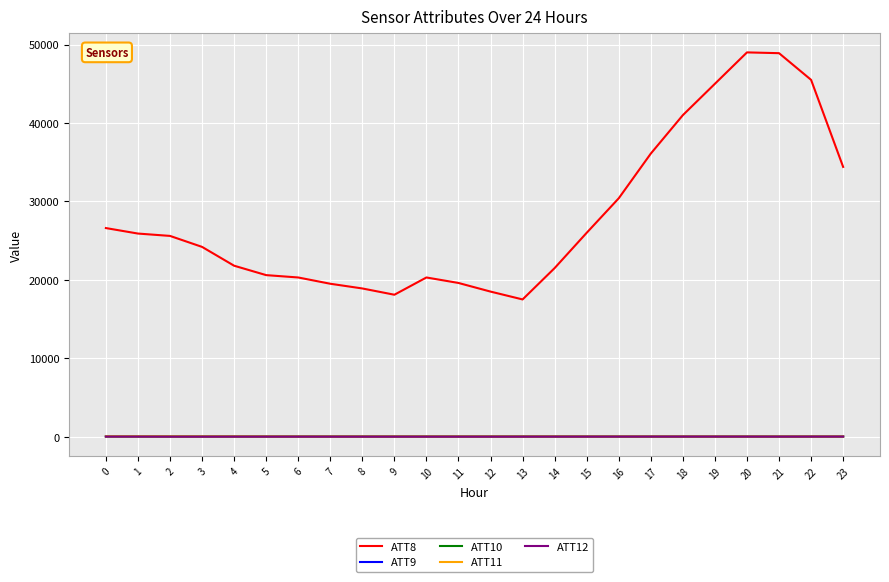

True or false: ATT10 and ATT8 intersect in this chart.

False